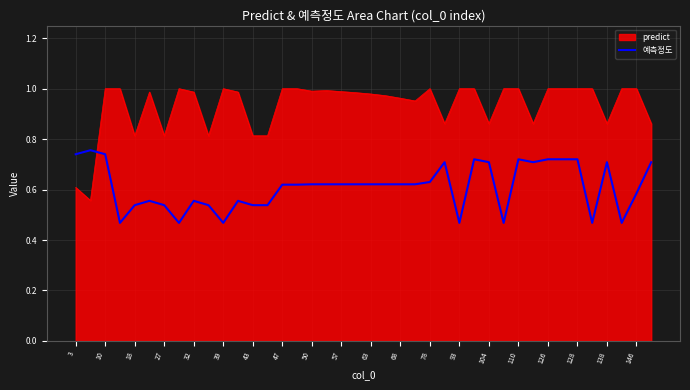

List the series in order of their overall mean, highest first.

predict, 예측정도